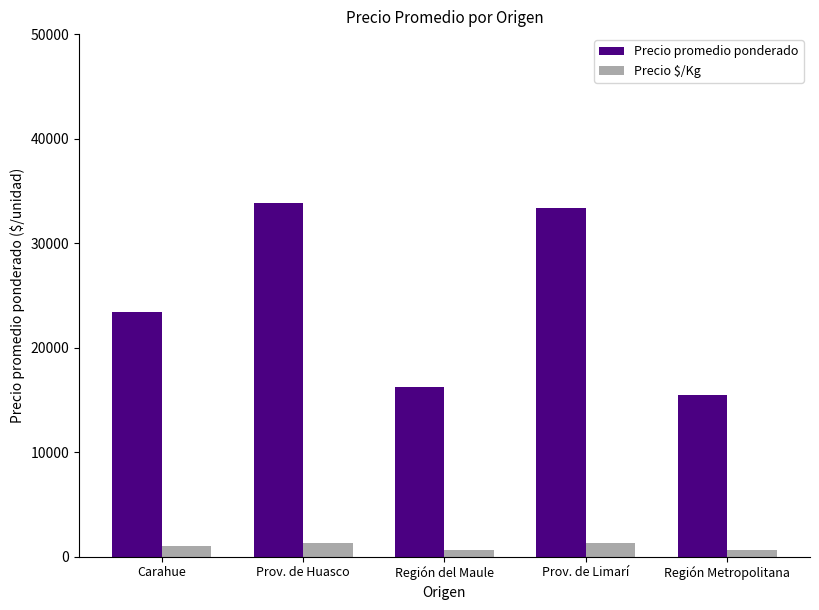

Where is Precio promedio ponderado nearest to the value 24657?

Carahue